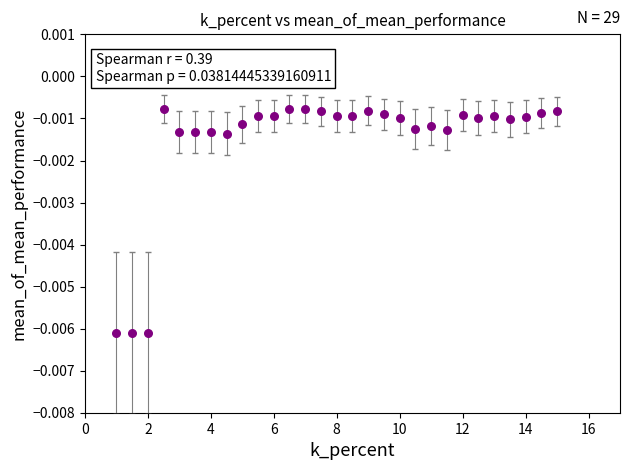

What is the range of X values (max minus min)?

14.0